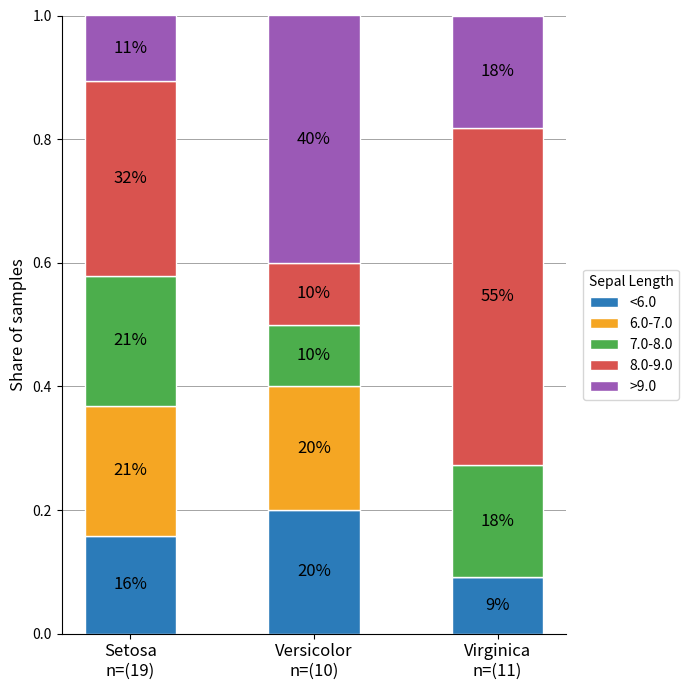

What are all the series names shown in the legend?

<6.0, 6.0-7.0, 7.0-8.0, 8.0-9.0, >9.0